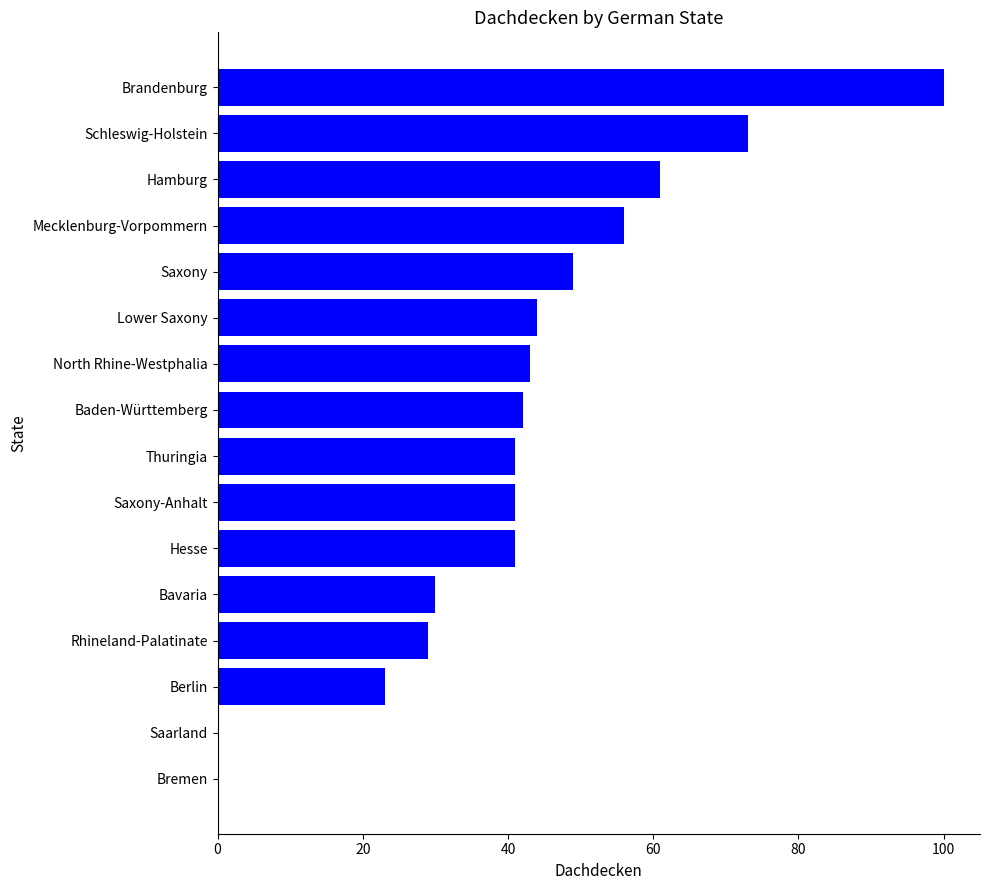

Which category has the highest value across all series?

Brandenburg